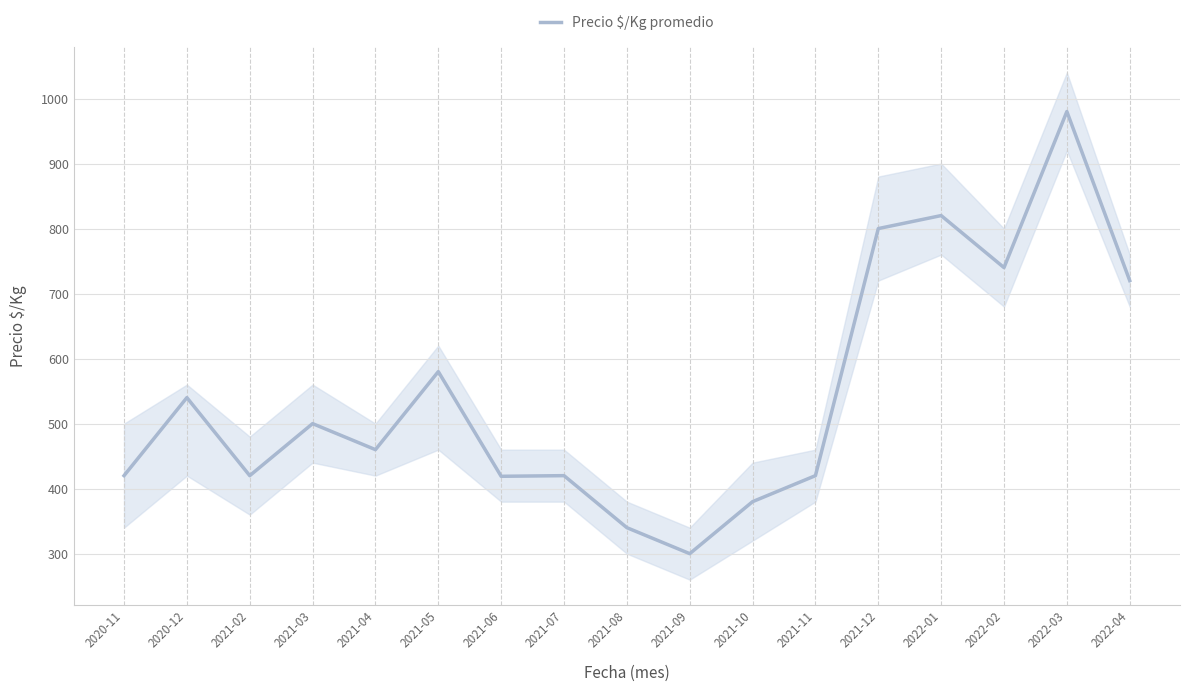

Is it true that the value at 2021-09 is 484?

False